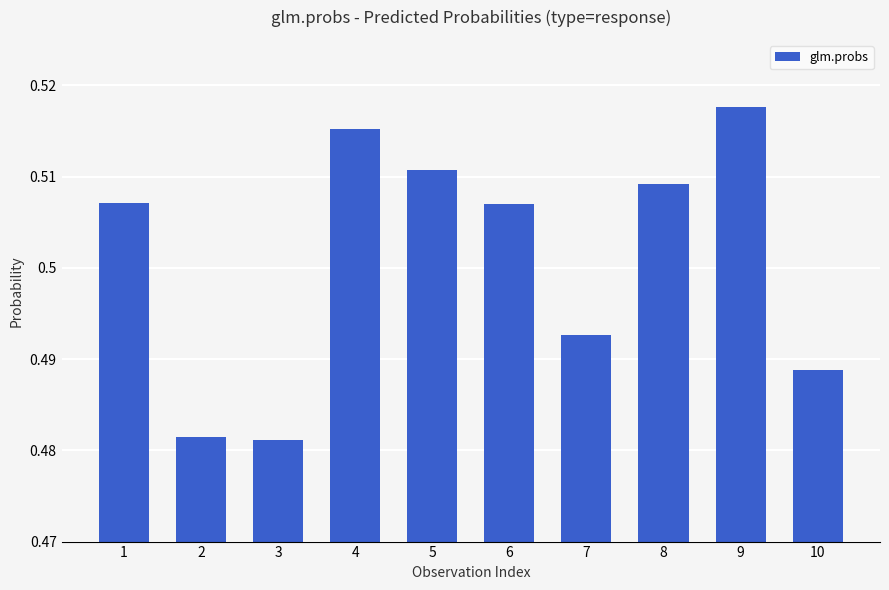

True or false: the data shows 0.7 at 4.

False